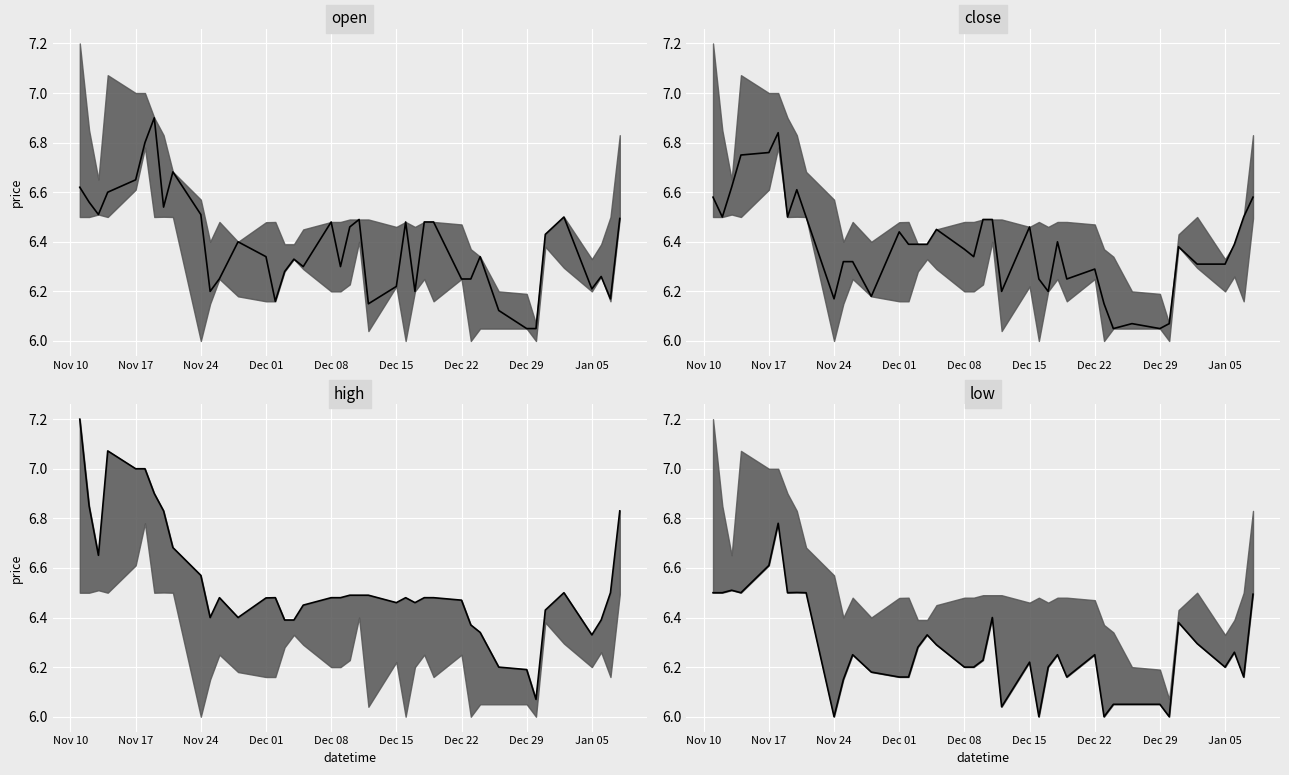

How many interior local peaks does the high (median) series have?

5